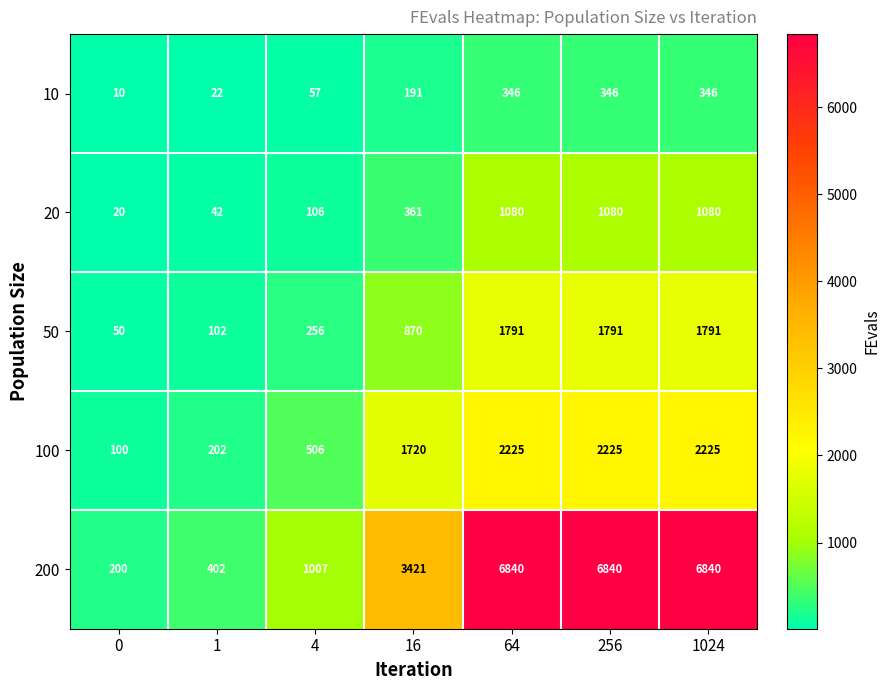

Rank the series by their maximum value, from highest to lowest.

200, 100, 50, 20, 10